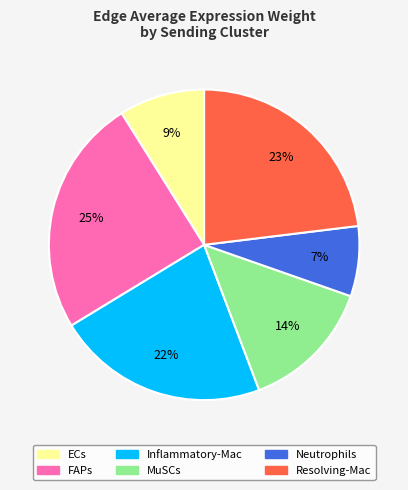

Which category has the biggest portion of the pie?

FAPs